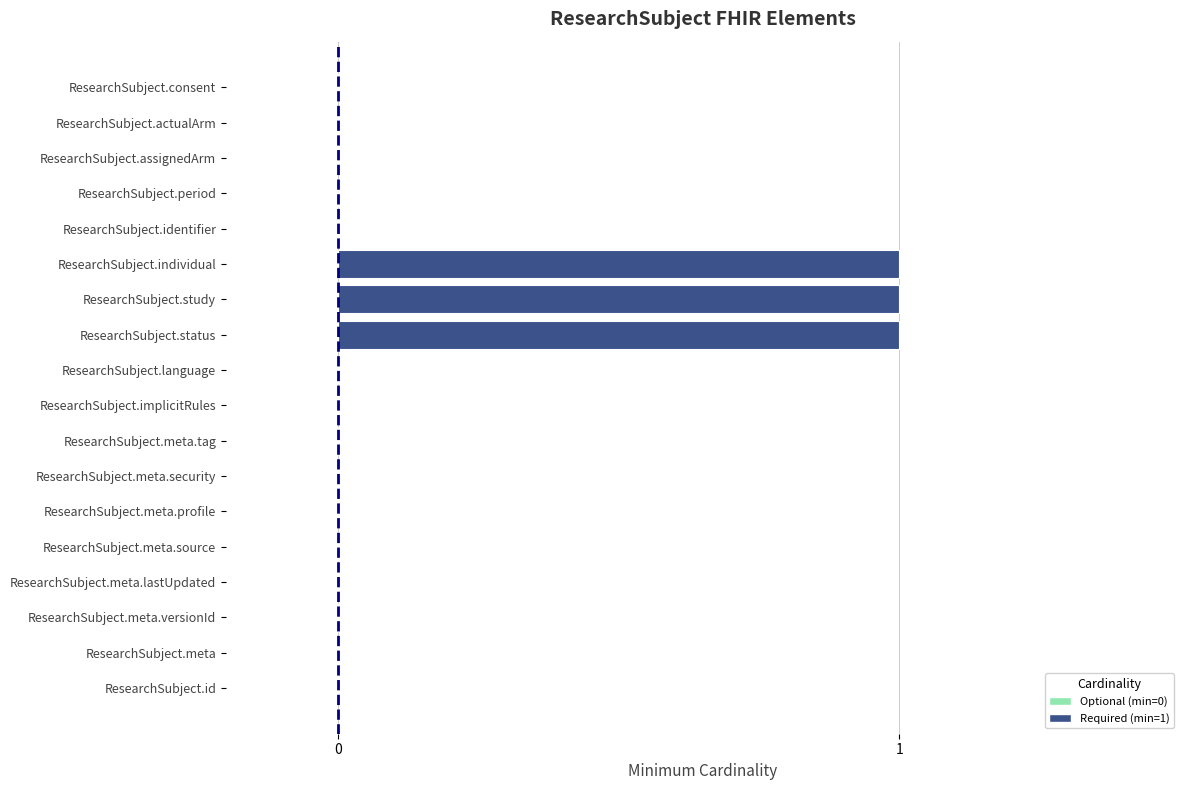

The chart shows a value of 0 at ResearchSubject.language. True or false?

True